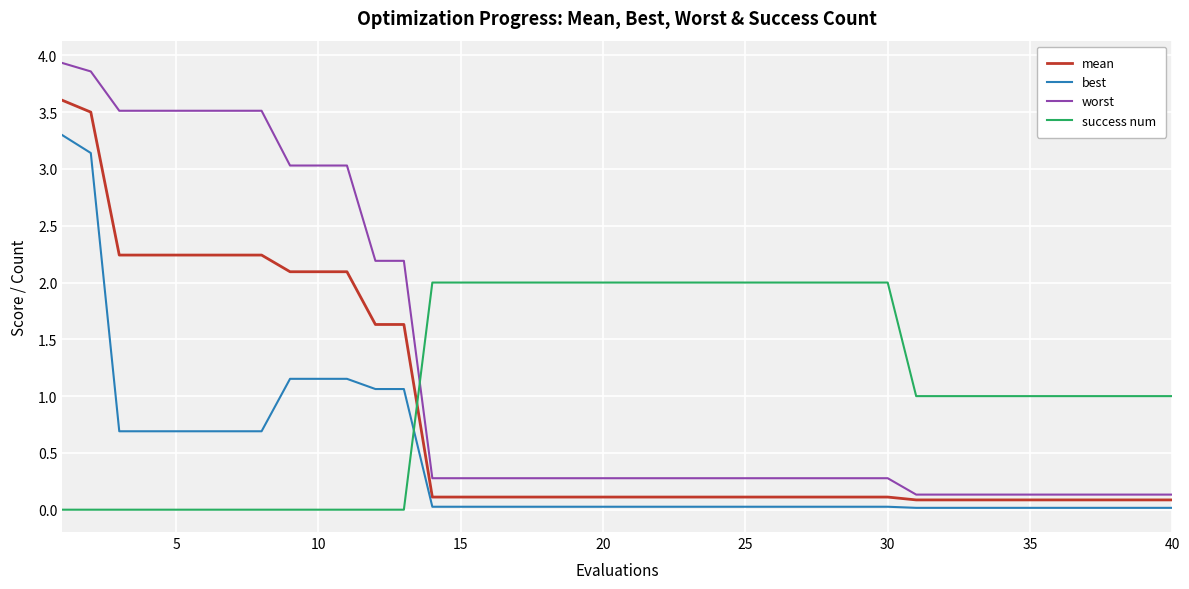

Which series has the widest spread of values?

worst